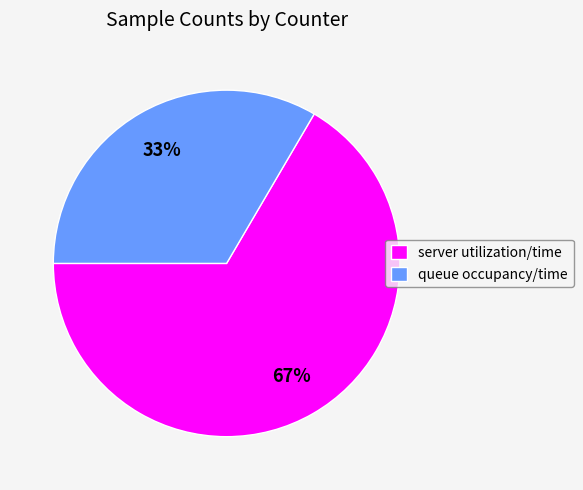

Rank the categories by value from lowest to highest.

queue occupancy/time, server utilization/time